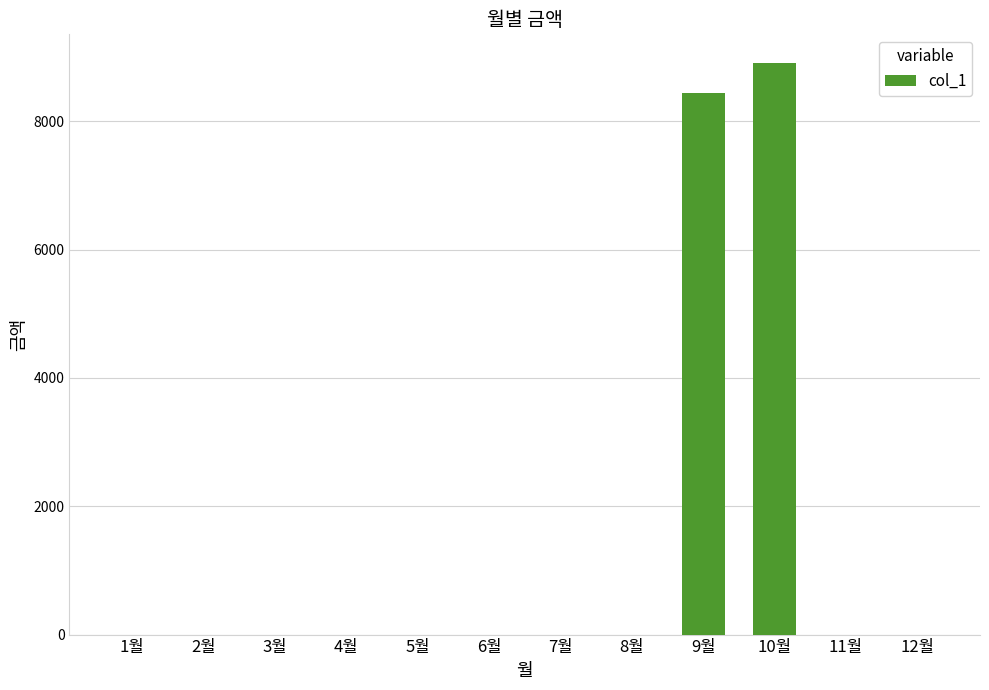

What is the average value?

1446